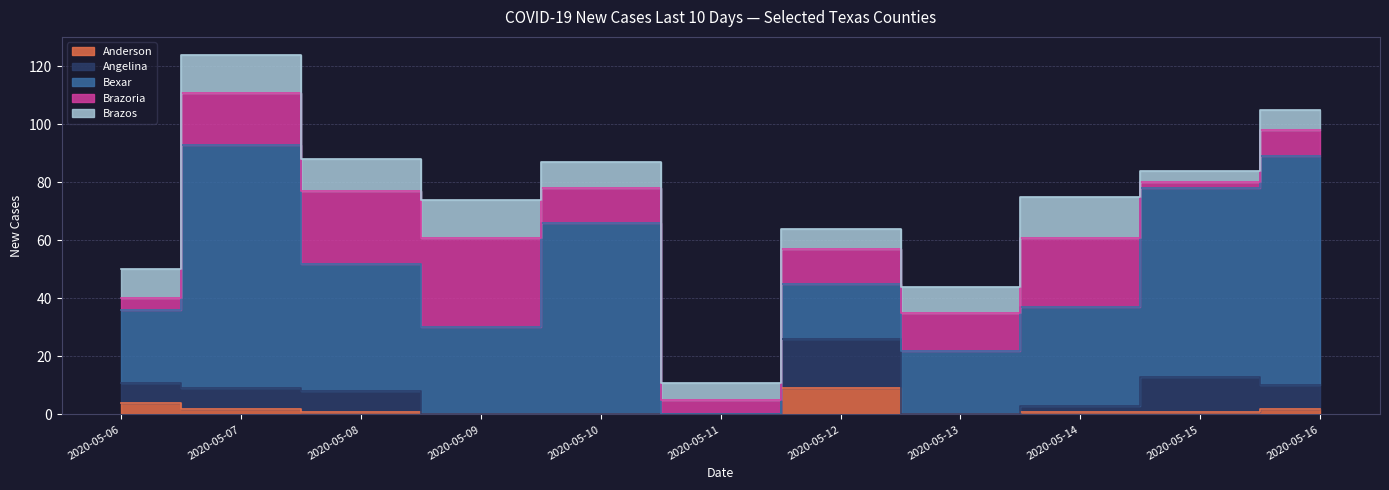

How many lines are shown in the chart?

5